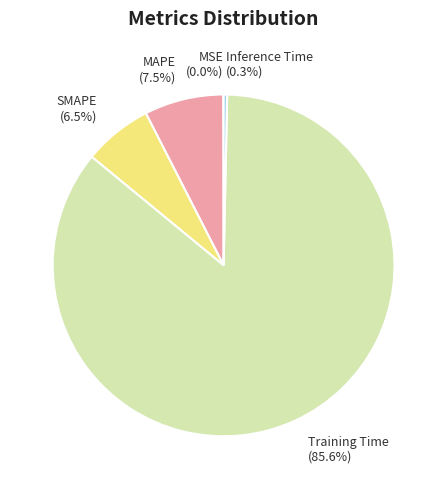

Is there a majority slice in this chart?

Yes